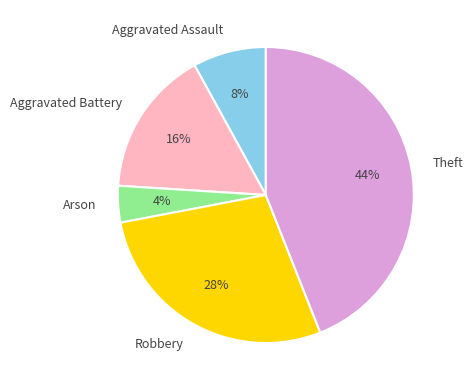

Approximately how many times larger is the value at Robbery compared to Arson?

7.0